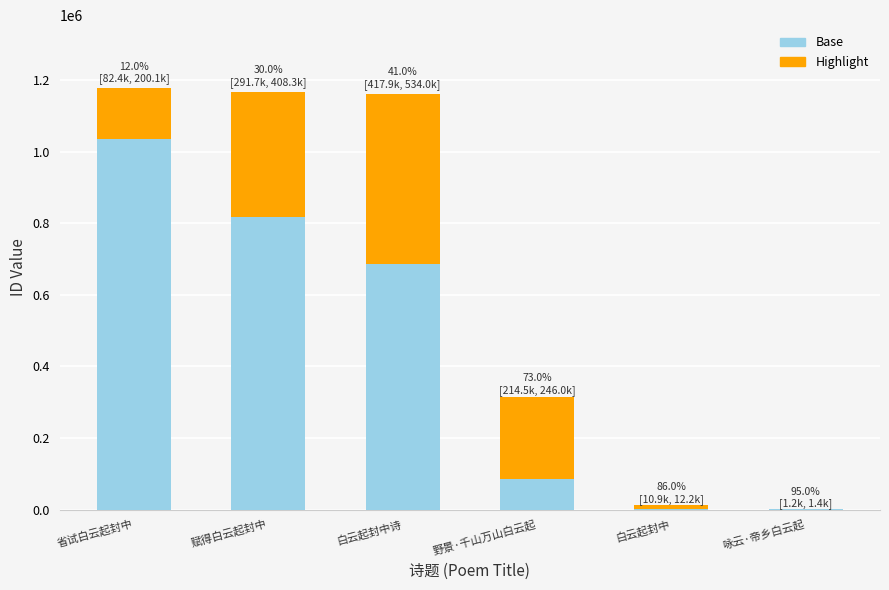

Which category has the highest value in the Base series?

省试白云起封中